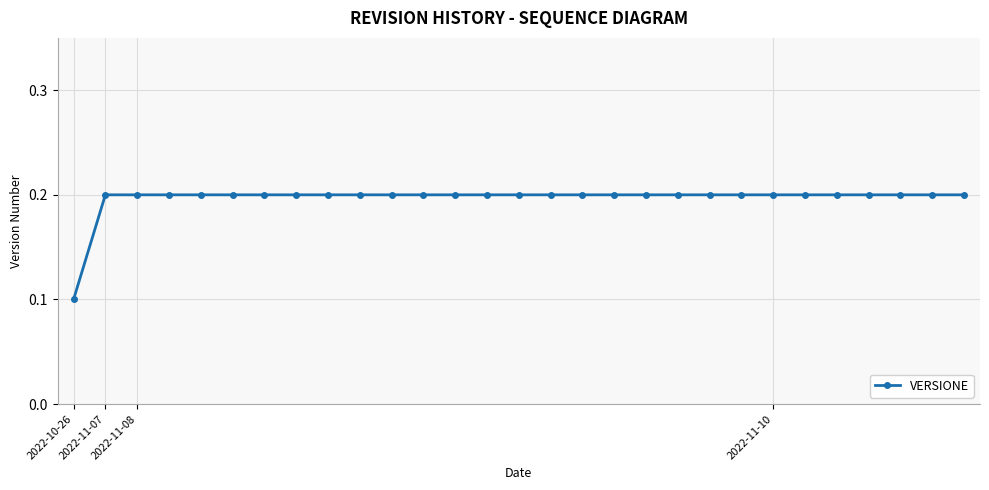

What is the value of the 3rd point from the left?

0.2